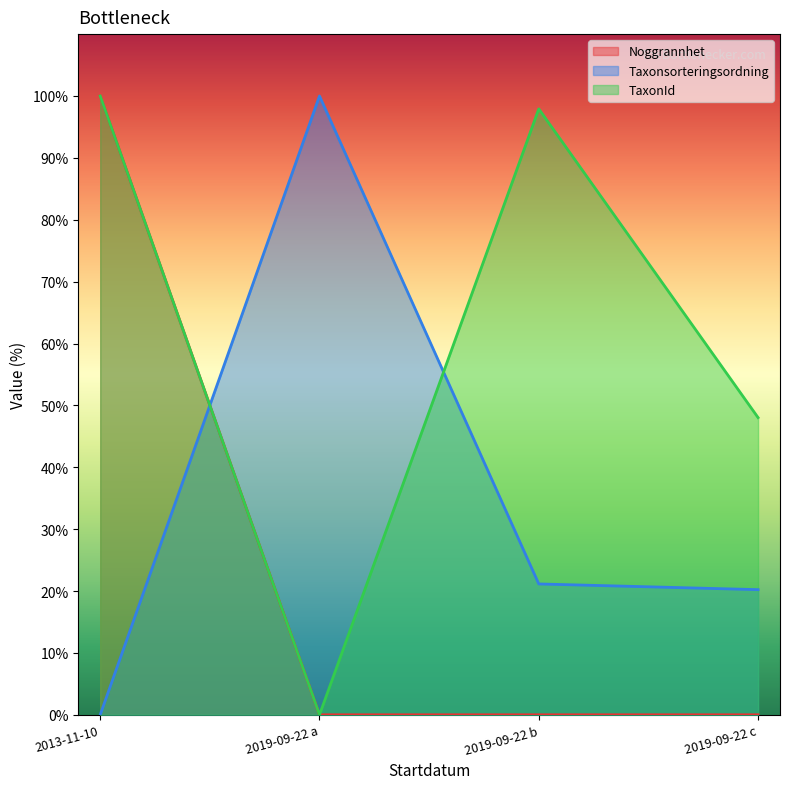

Is it true that TaxonId equals 138.0 at 2019-09-22 b?

False